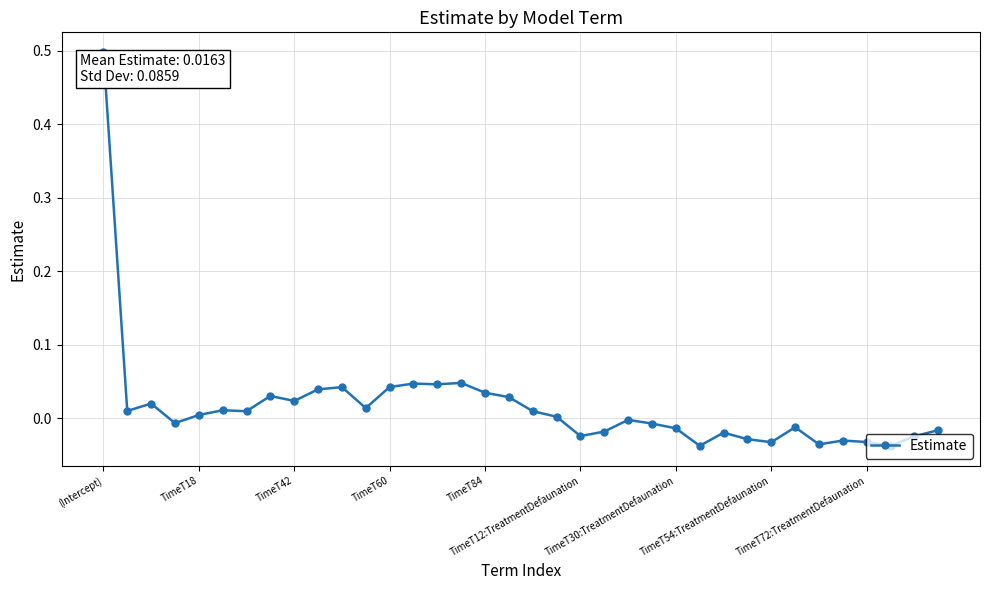

True or false: there are more than 1 points higher than both neighbors.

True